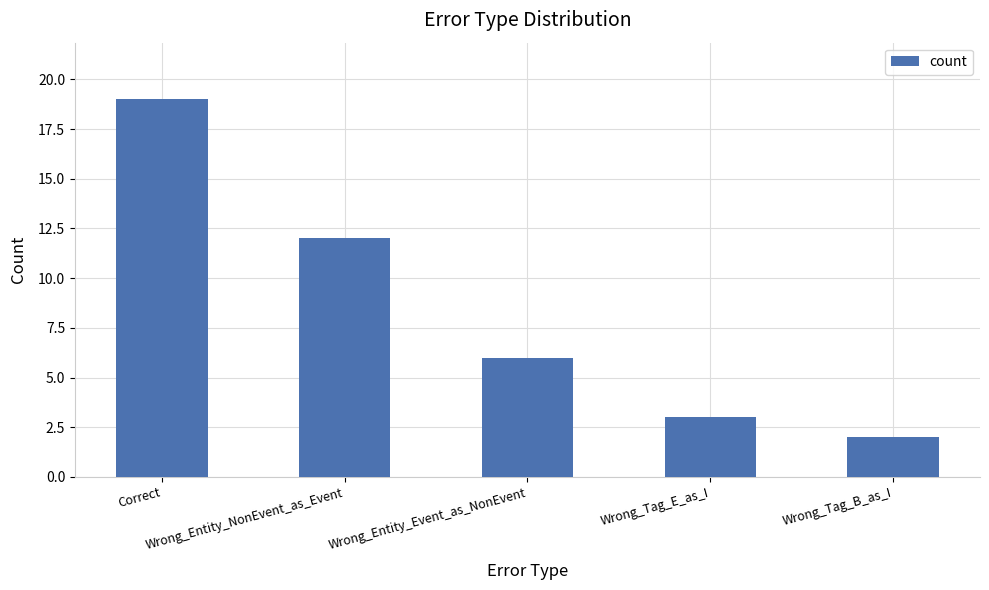

Reading right to left, list all the values displayed in this chart.

2	3	6	12	19